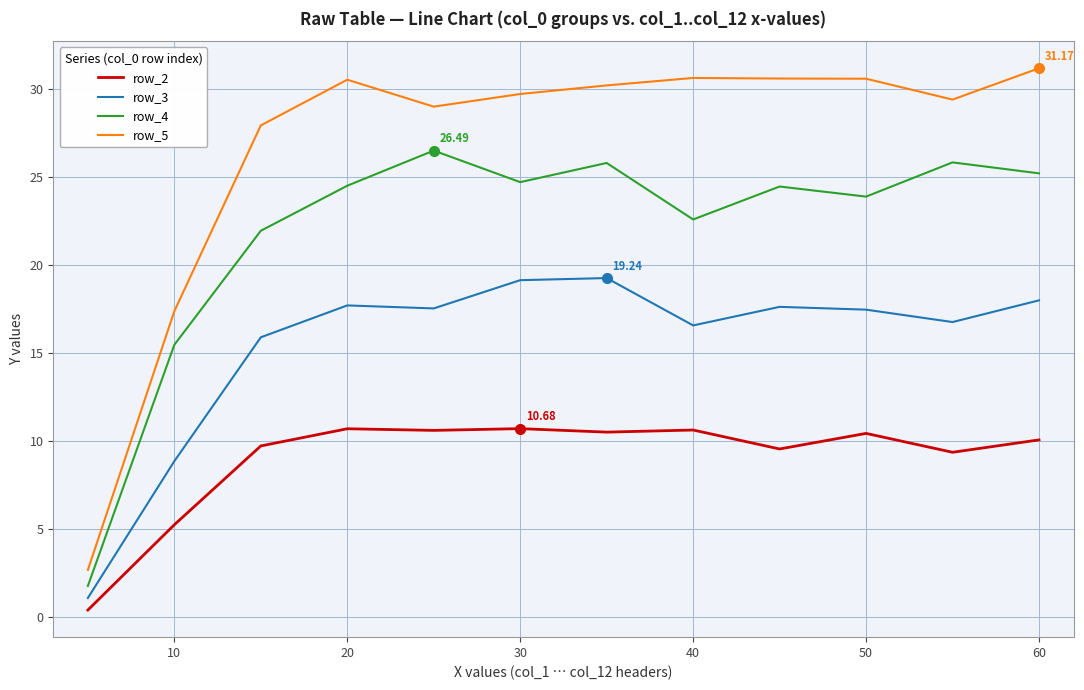

List the series in order of their overall mean, highest first.

row_5, row_4, row_3, row_2